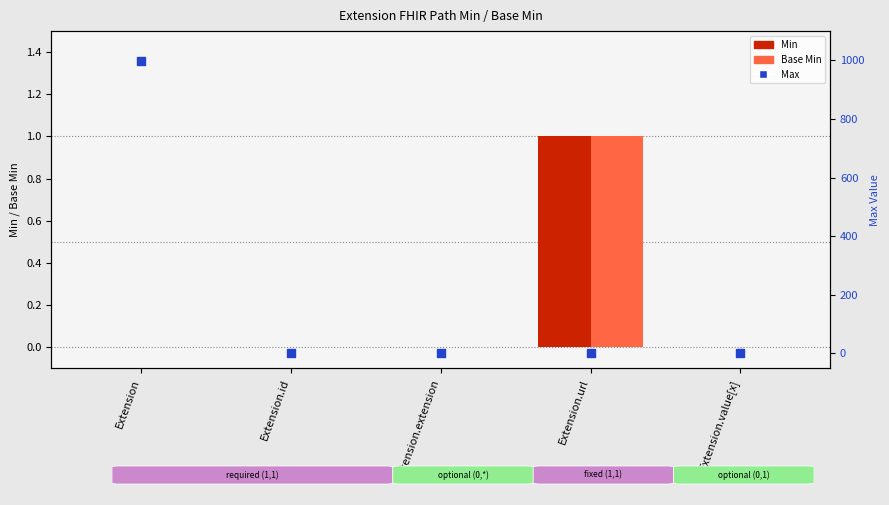

Which series has the largest total across all categories?

Max